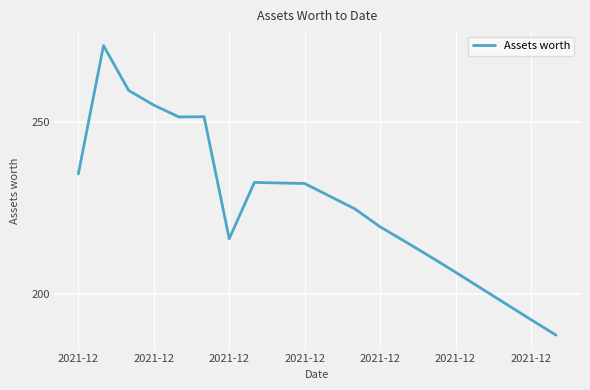

What is the maximum value shown in the chart?

272.3